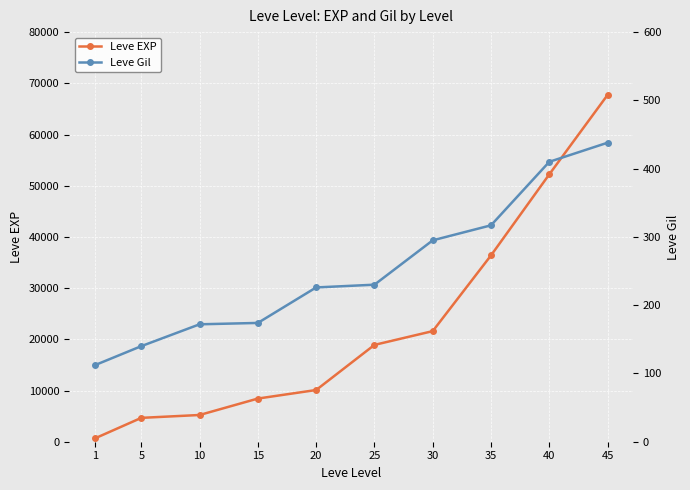

Which category has the lowest value across all series?

1